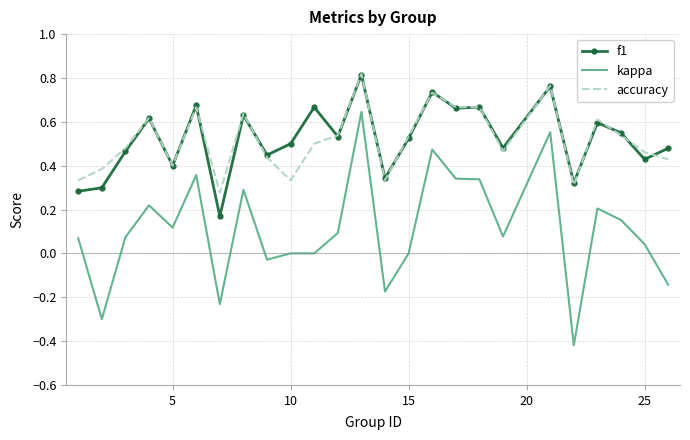

True or false: f1 and kappa cross at least once.

False